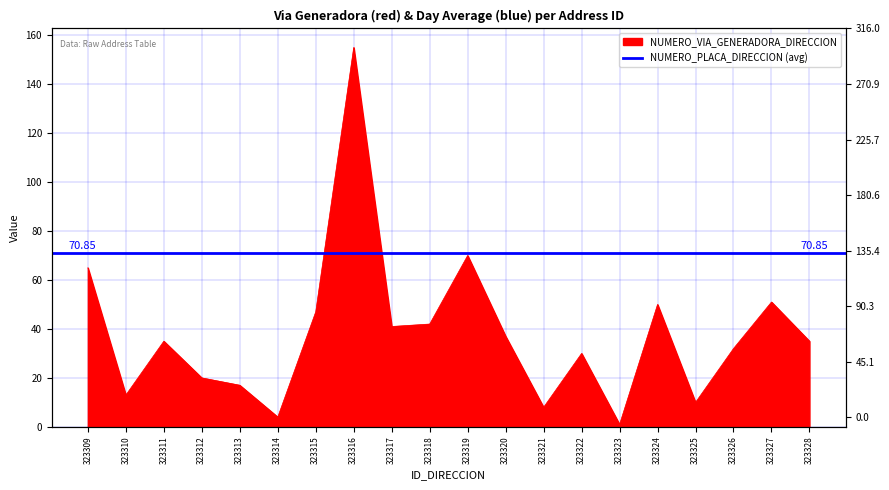

What is the greatest value displayed?

155